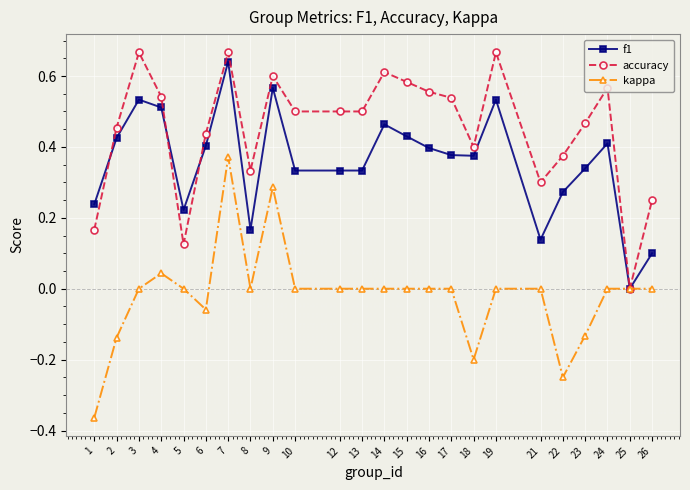

Between 2 and 8, which series saw the biggest shift?

f1